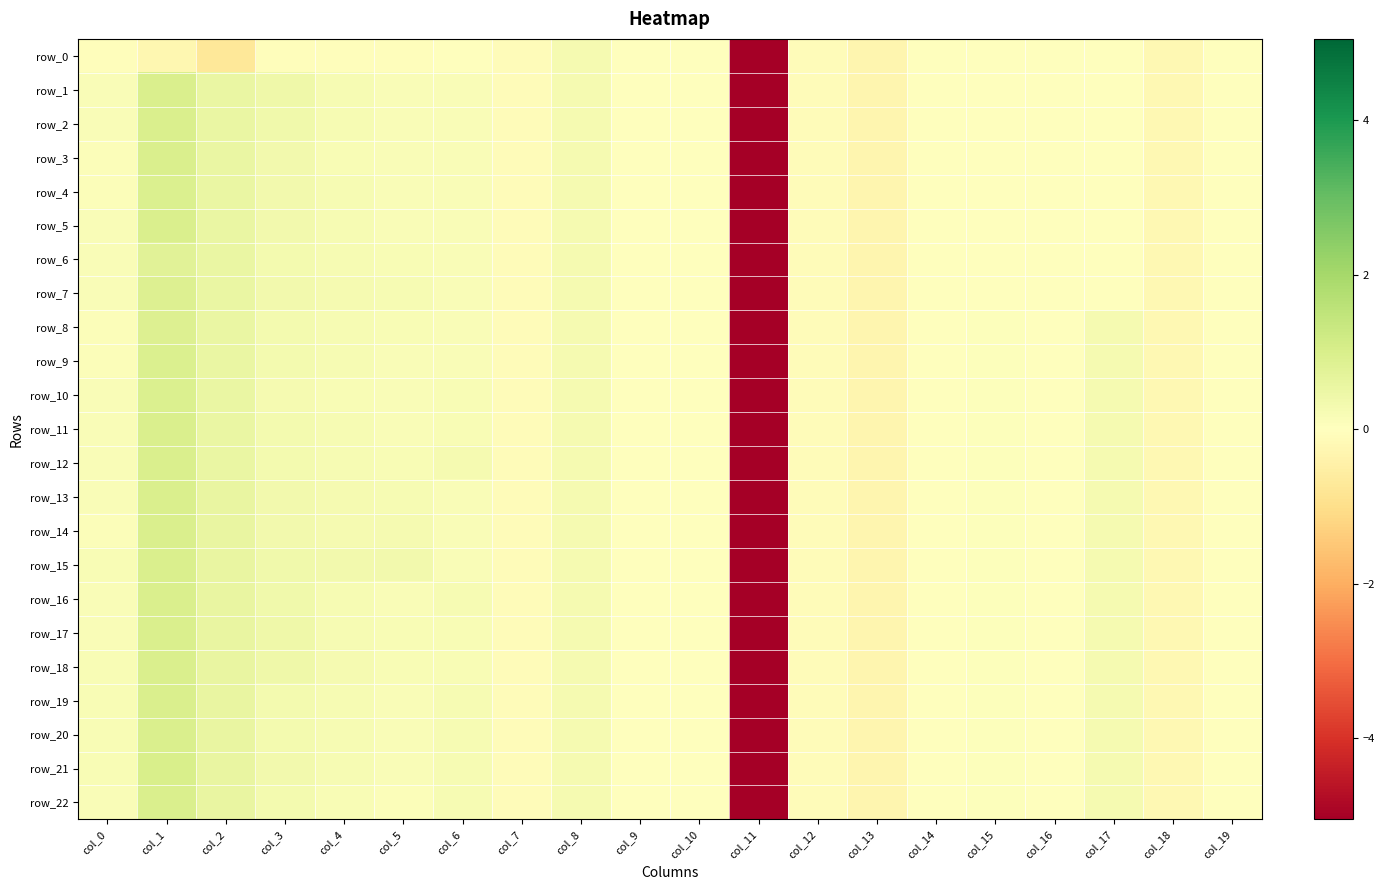

How many positive values does the row_22 series have?

12